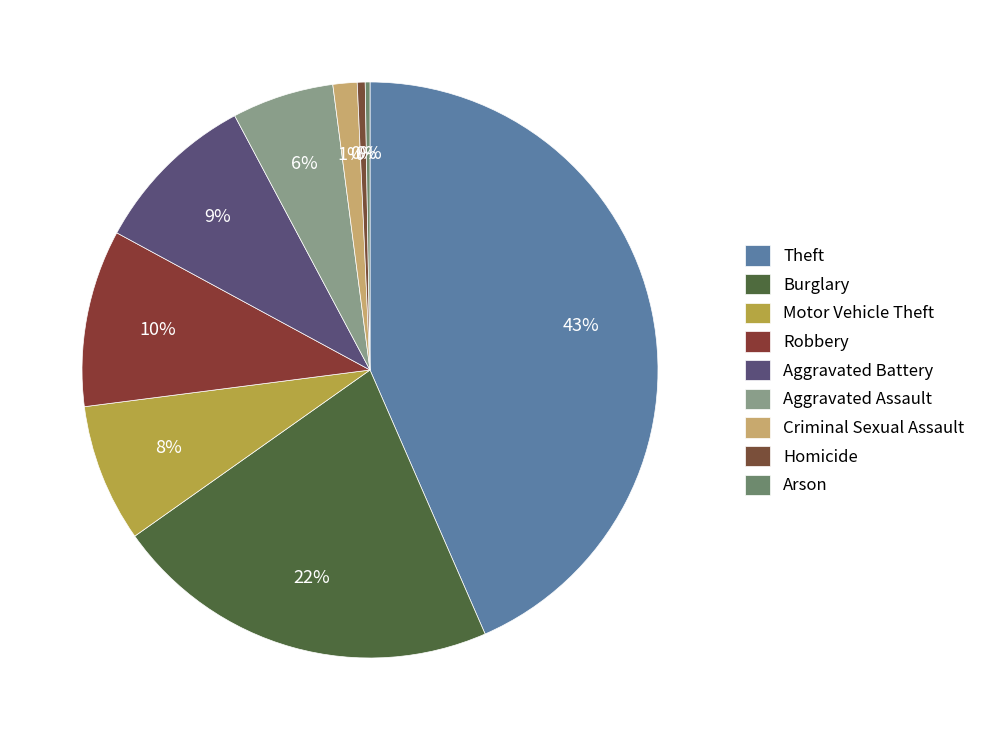

Which has a higher value, Motor Vehicle Theft or Criminal Sexual Assault?

Motor Vehicle Theft